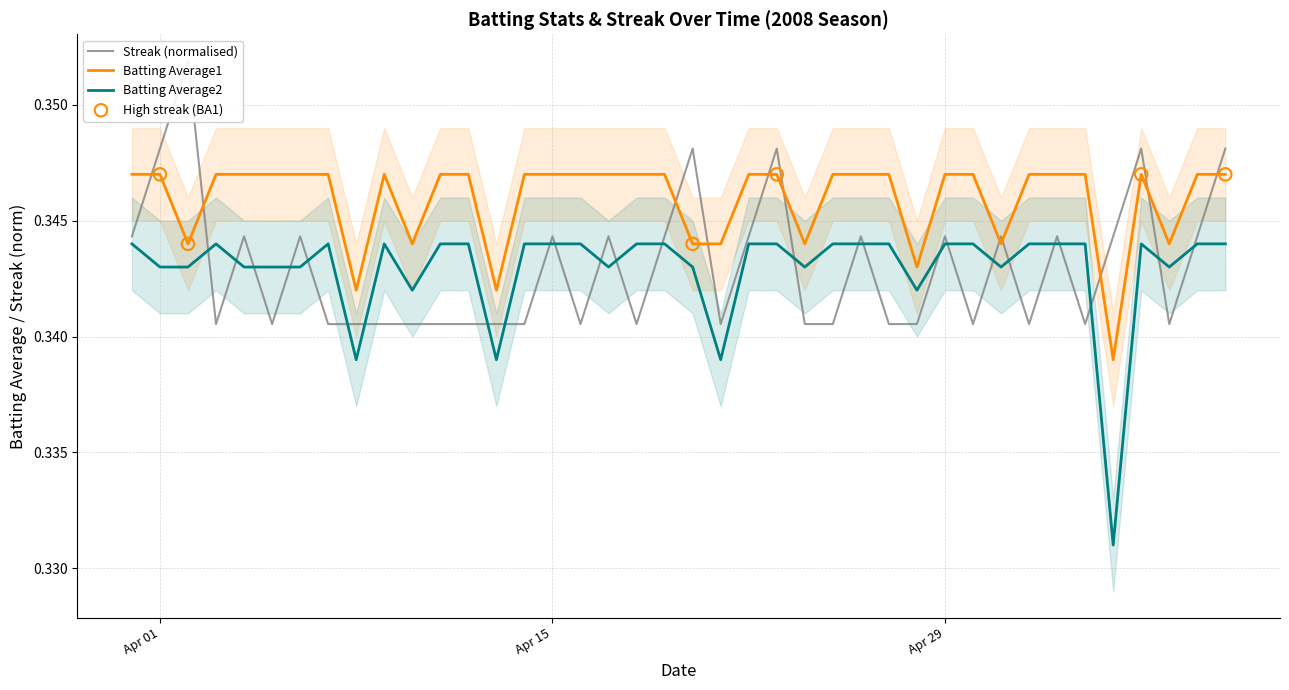

Which series has the largest Y range (max minus min)?

Batting Average2